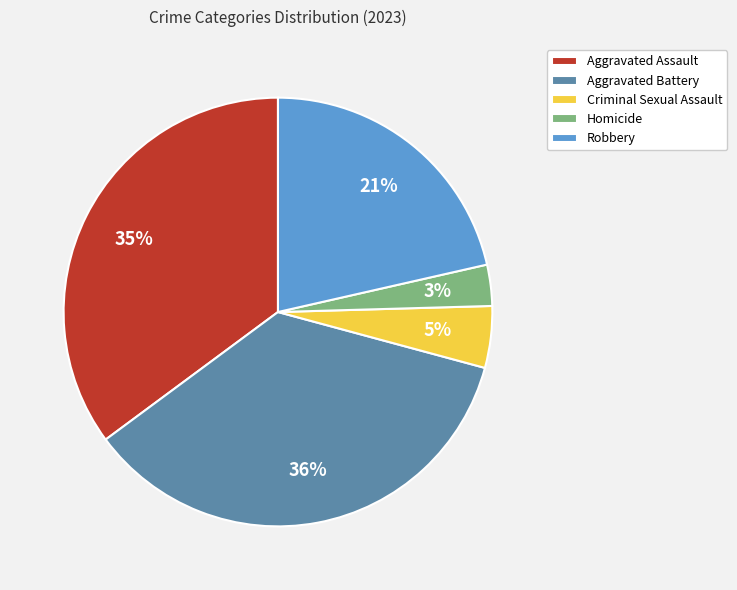

To the nearest percent, what portion does Aggravated Assault represent?

35%